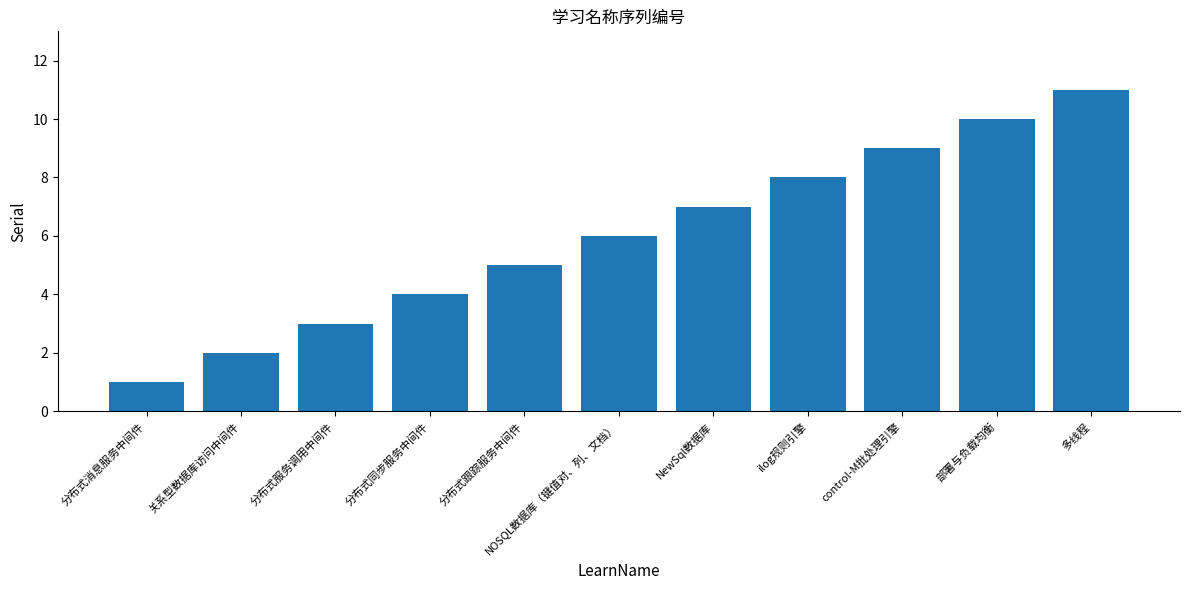

Reading left to right, list all the values displayed in this chart.

分布式消息服务中间件=1	关系型数据库访问中间件=2	分布式服务调用中间件=3	分布式同步服务中间件=4	分布式跟踪服务中间件=5	NOSQL数据库（键值对、列、文档）=6	NewSql数据库=7	ilog规则引擎=8	control-M批处理引擎=9	部署与负载均衡=10	多线程=11